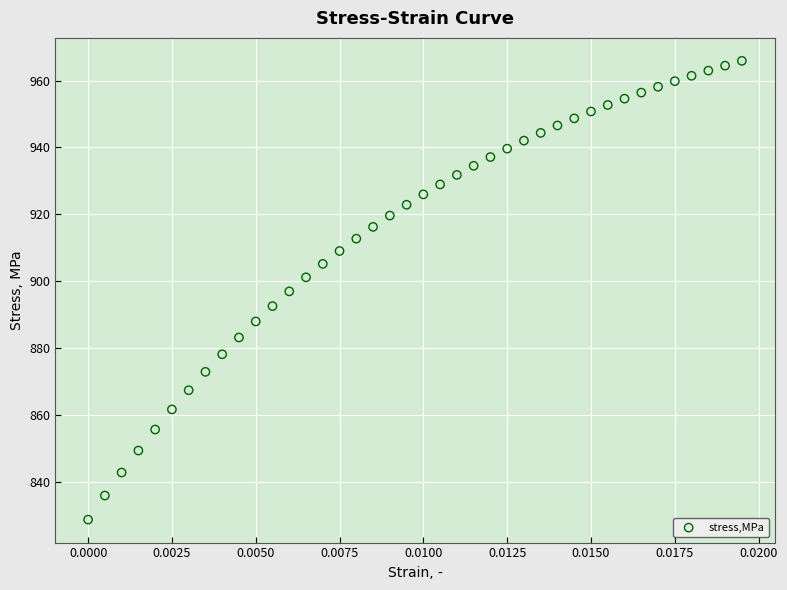

How many points are shown in the scatter plot?

40